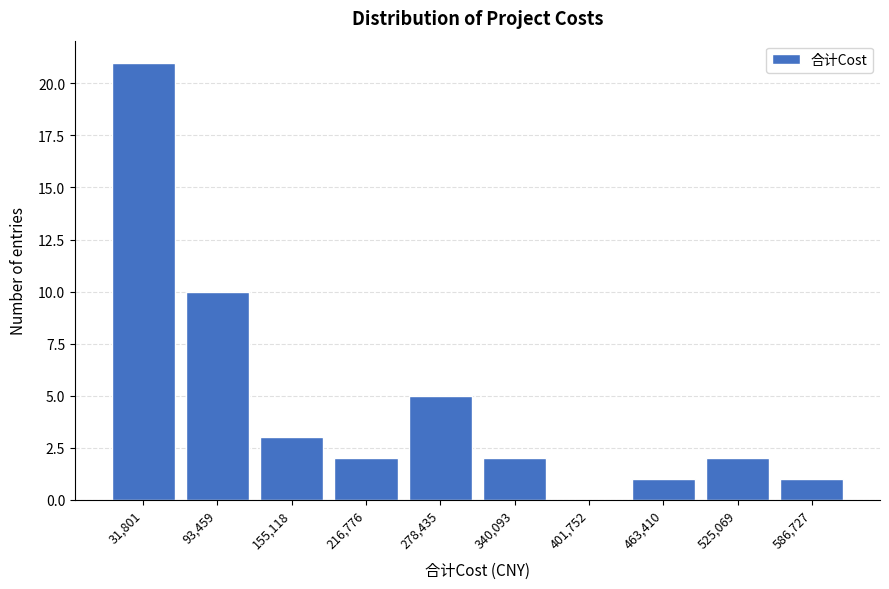

Reading left to right, transcribe this chart: for each bar, give the range it covers on the x-axis and its height. Neither the bar edges nor the heights are printed on the chart, so give them approximately, as read against the axes.

0 to 60000: 21
60000 to 120000: 10
120000 to 190000: 3
190000 to 250000: 2
250000 to 310000: 5
310000 to 370000: 2
370000 to 430000: 0
430000 to 490000: 1
490000 to 560000: 2
560000 to 620000: 1